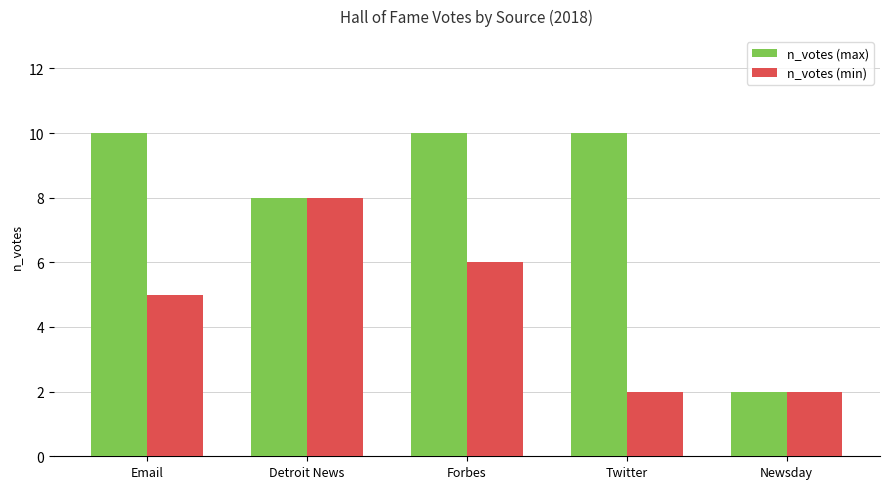

What is the difference between the second highest and minimum values in the n_votes (min) series?

4